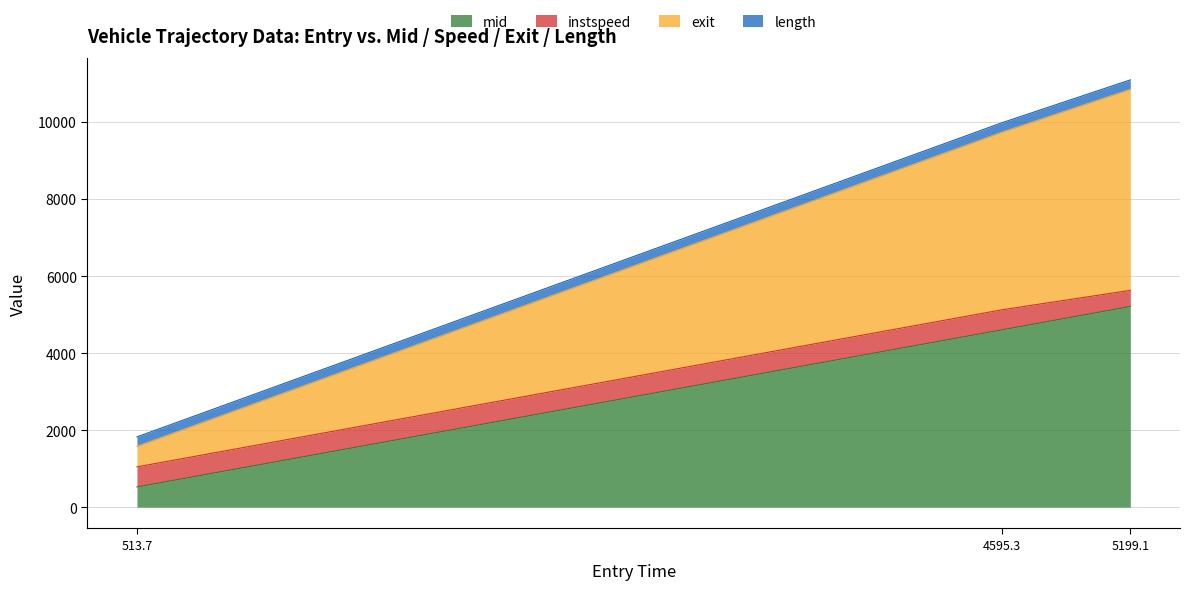

What is the minimum value for mid?

523.5